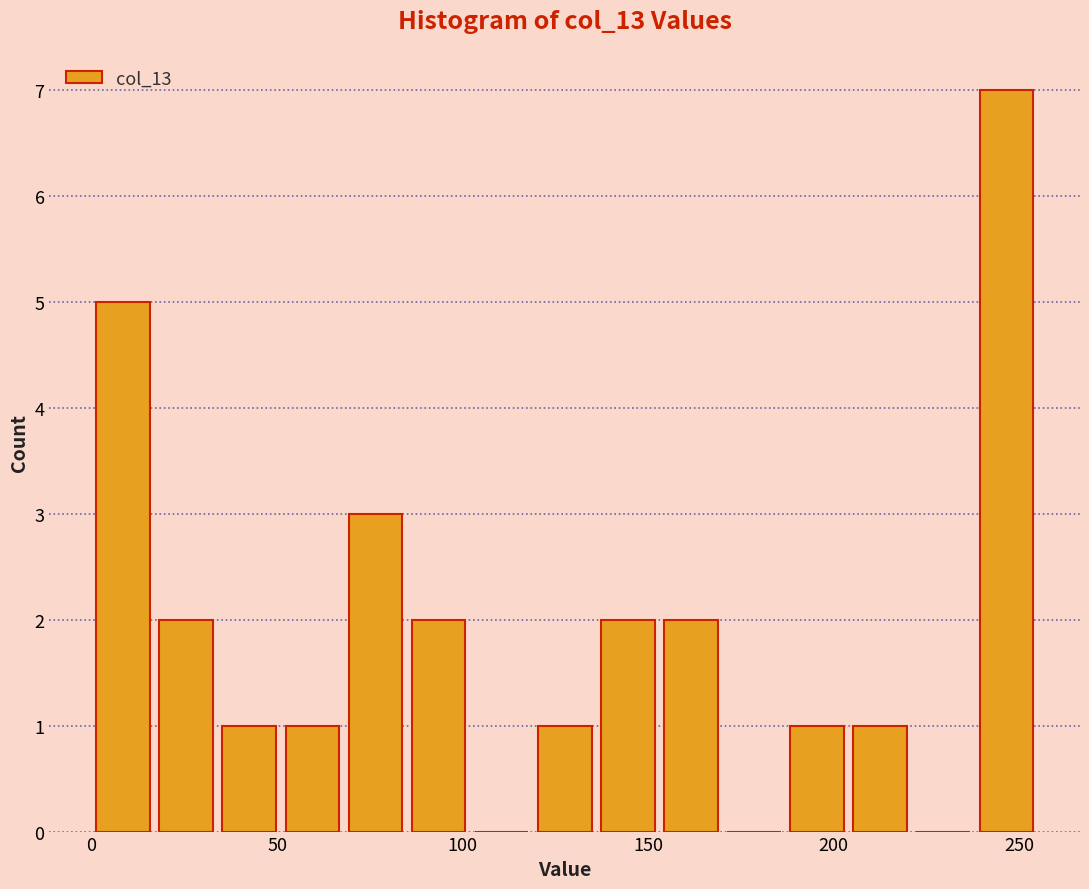

Read against the x-axis, roughly where is the centre of the tallest bar?

245